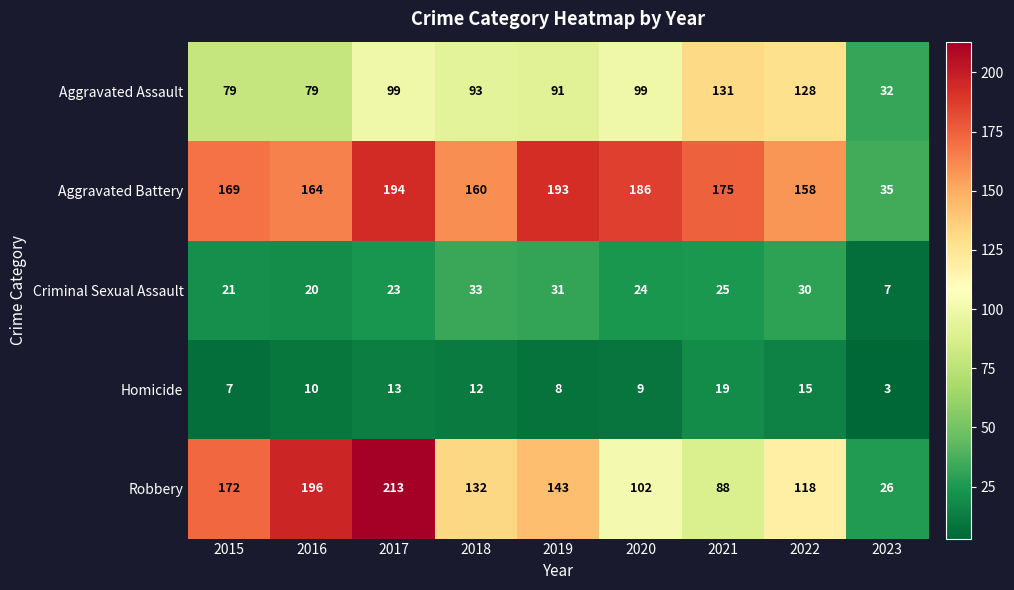

The value of Criminal Sexual Assault at 2017 is 8. True or false?

False